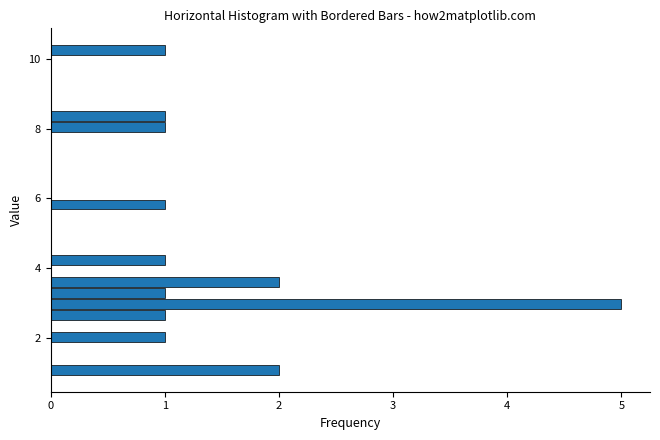

Around what value on the y-axis is the longest bar? Give the approximate position of its centre, as read against the axis.

3.0